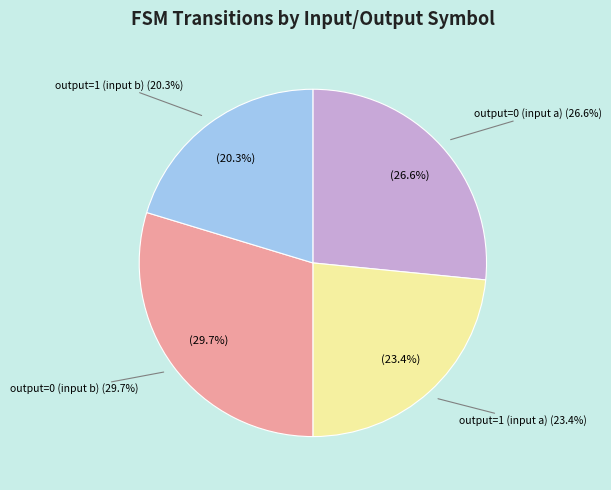

Is output=0 (input a) the majority of the pie?

No